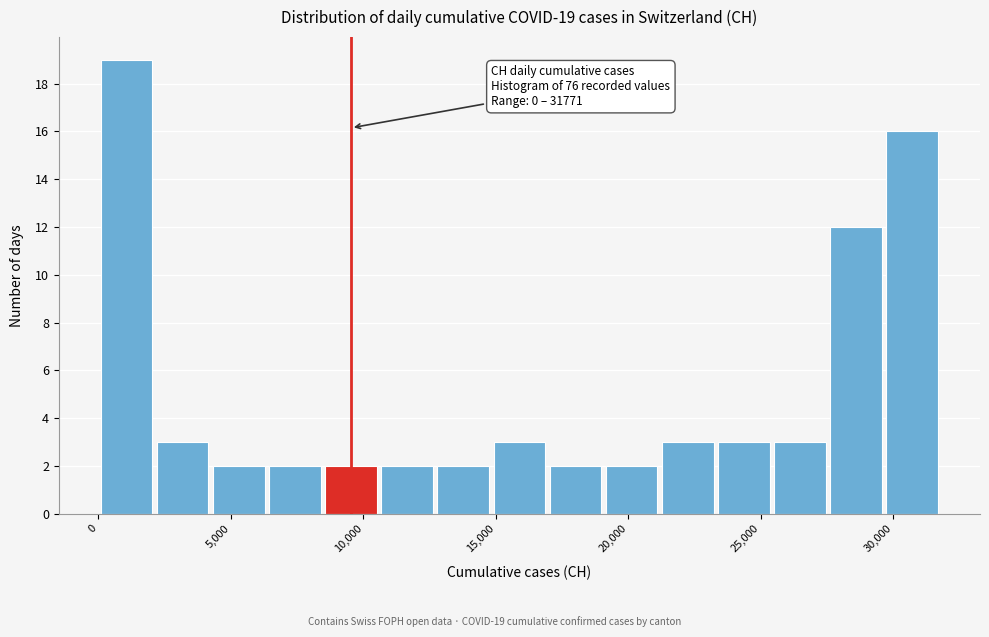

Which range on the x-axis has the tallest bar?

0 to 2000